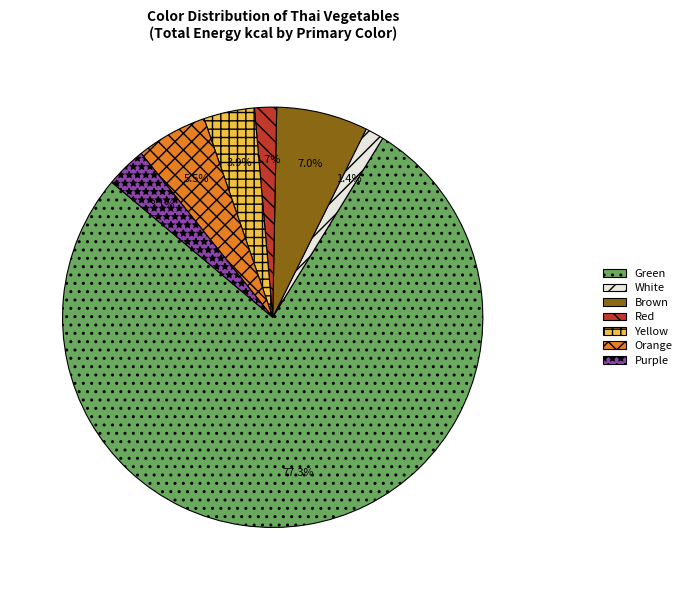

Which category has the biggest portion of the pie?

Green